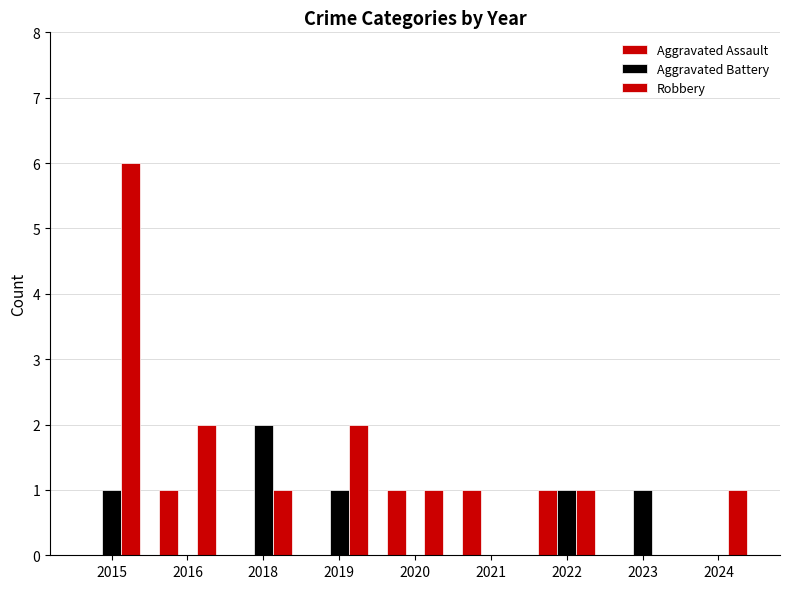

Reading left to right, list all the values displayed in this chart.

Aggravated Assault: 0	1	0	0	1	1	1	0	0
Aggravated Battery: 1	0	2	1	0	0	1	1	0
Robbery: 6	2	1	2	1	0	1	0	1